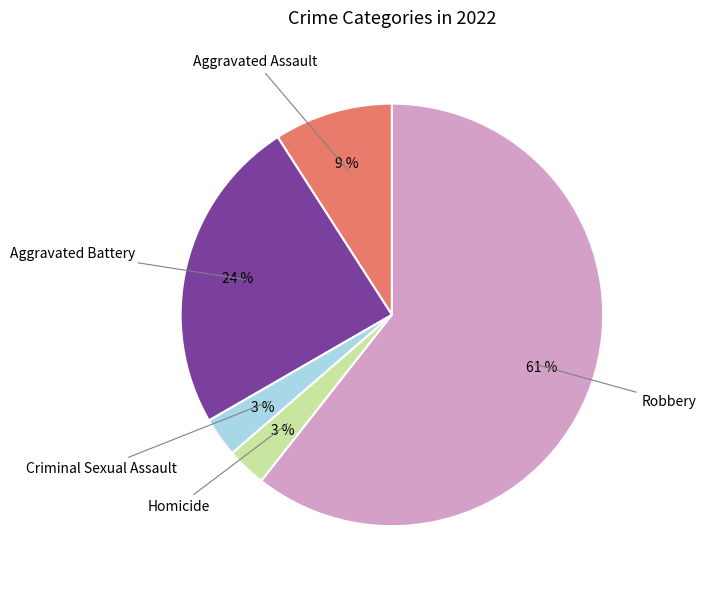

Is there a majority slice in this chart?

Yes